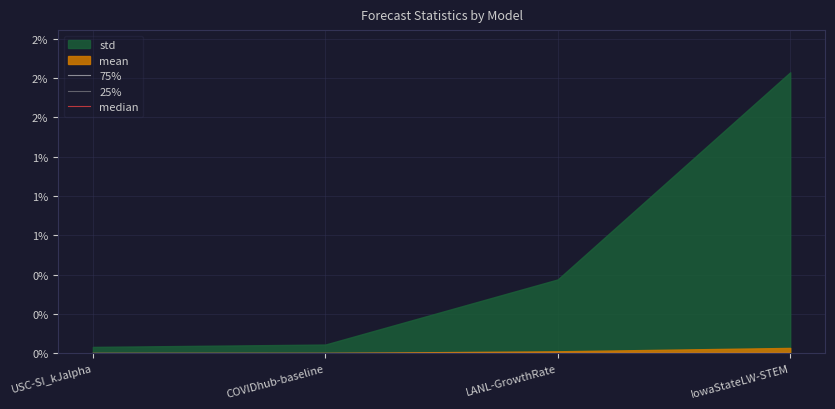

Count the 25% values in the range 0 to 1.

4